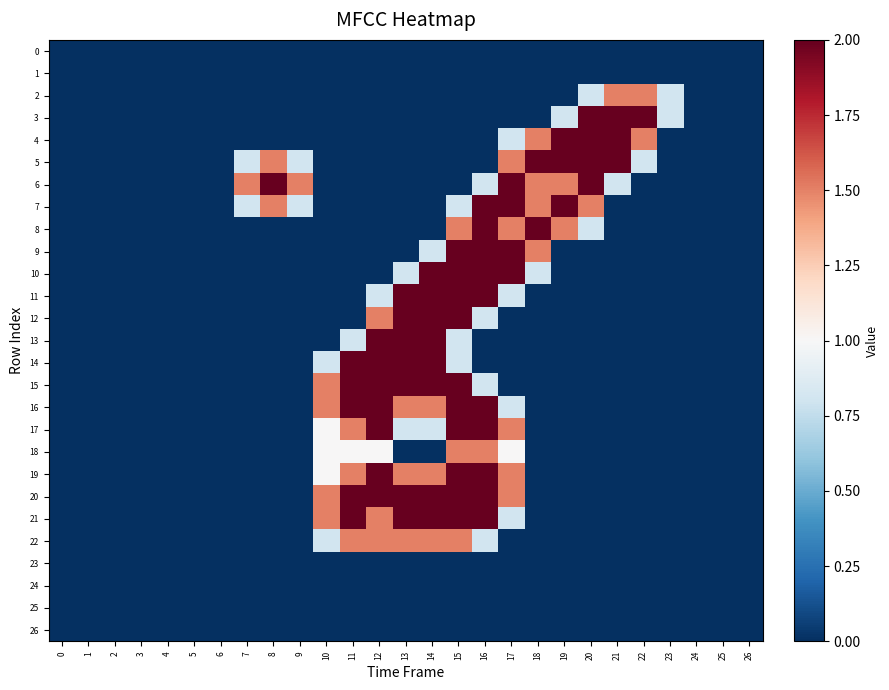

Which series has the largest total across all categories?

20